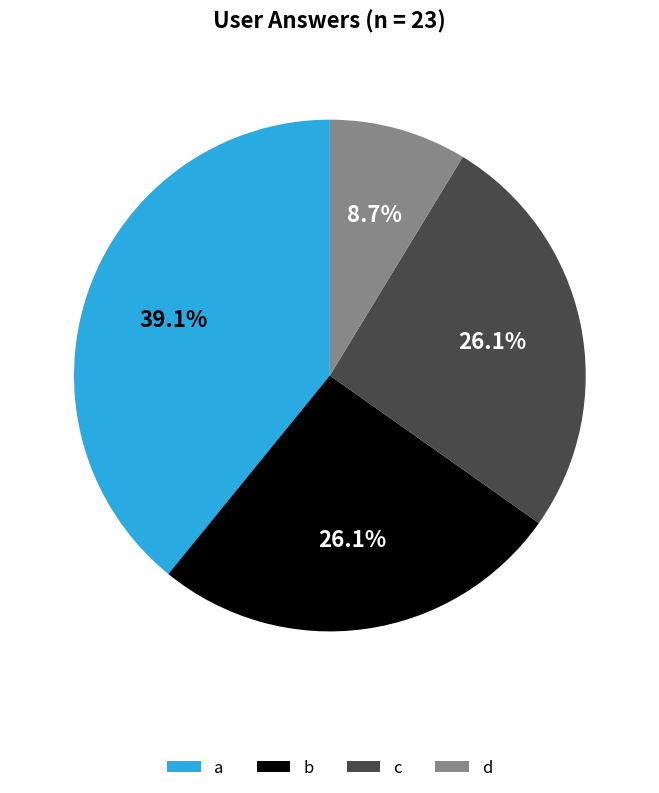

To the nearest percent, what is the average slice percentage?

25%